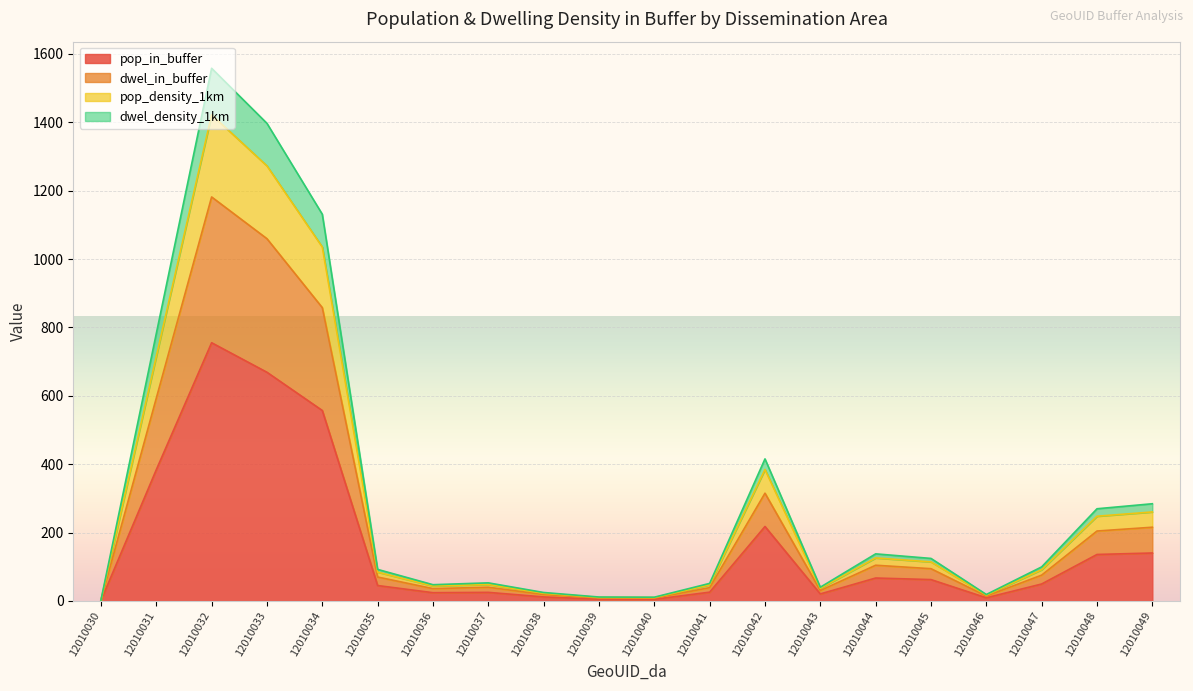

What is the highest value of the pop_in_buffer series?

755.3